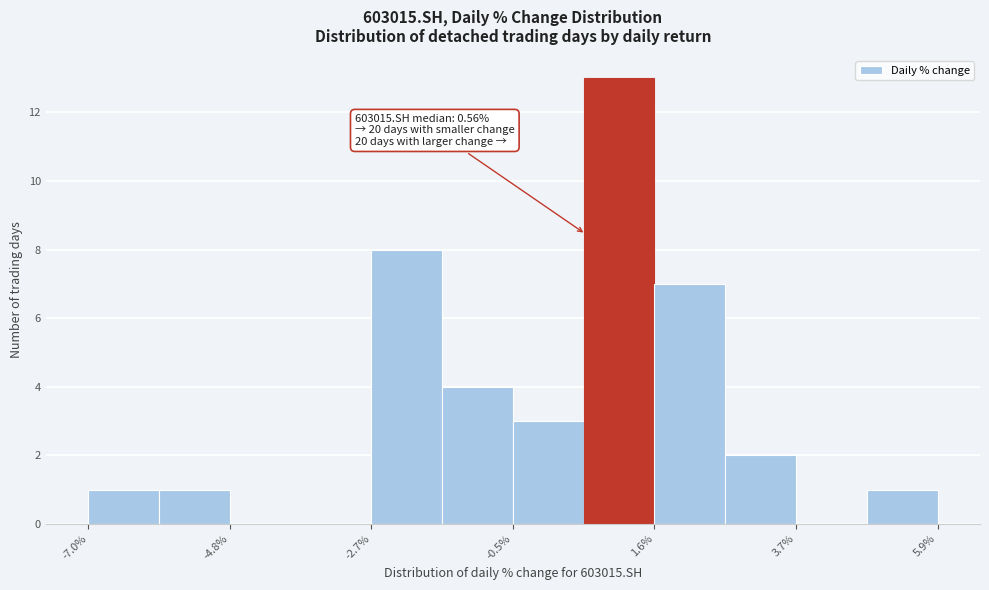

Read against the x-axis, roughly where is the centre of the tallest bar?

1.0